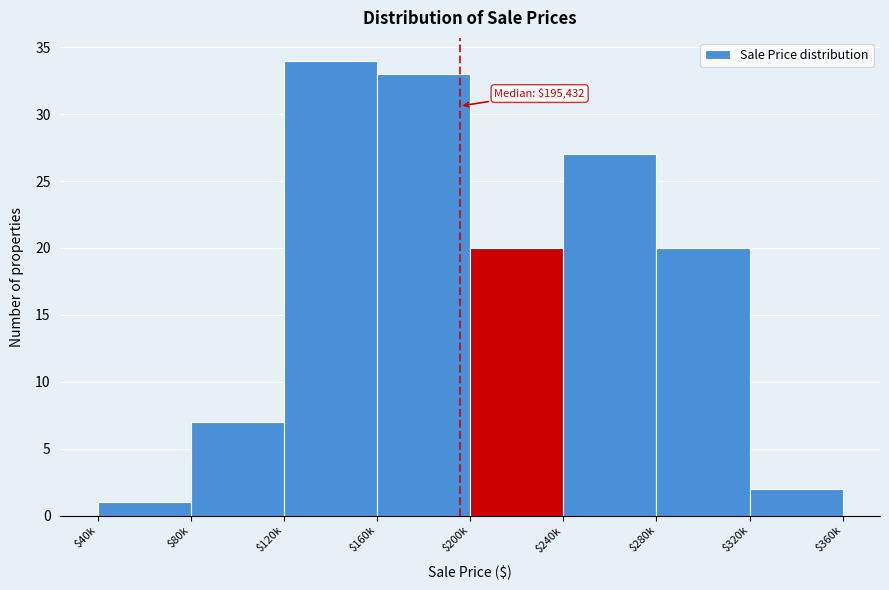

Reading right to left, extract all data points from this chart.

2	20	27	20	33	34	7	1